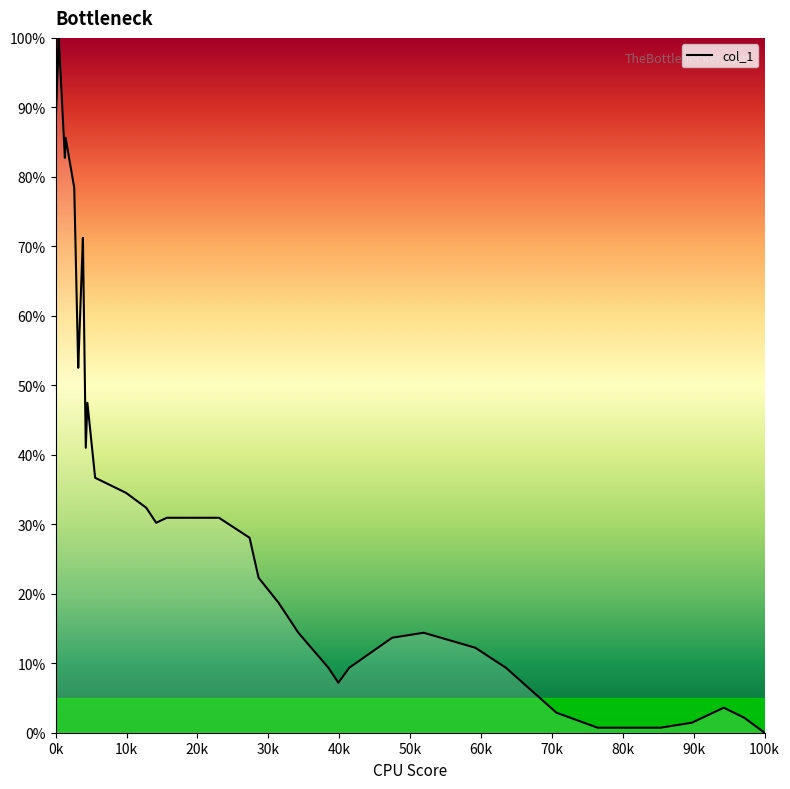

What is the maximum value shown in the chart?

100.0